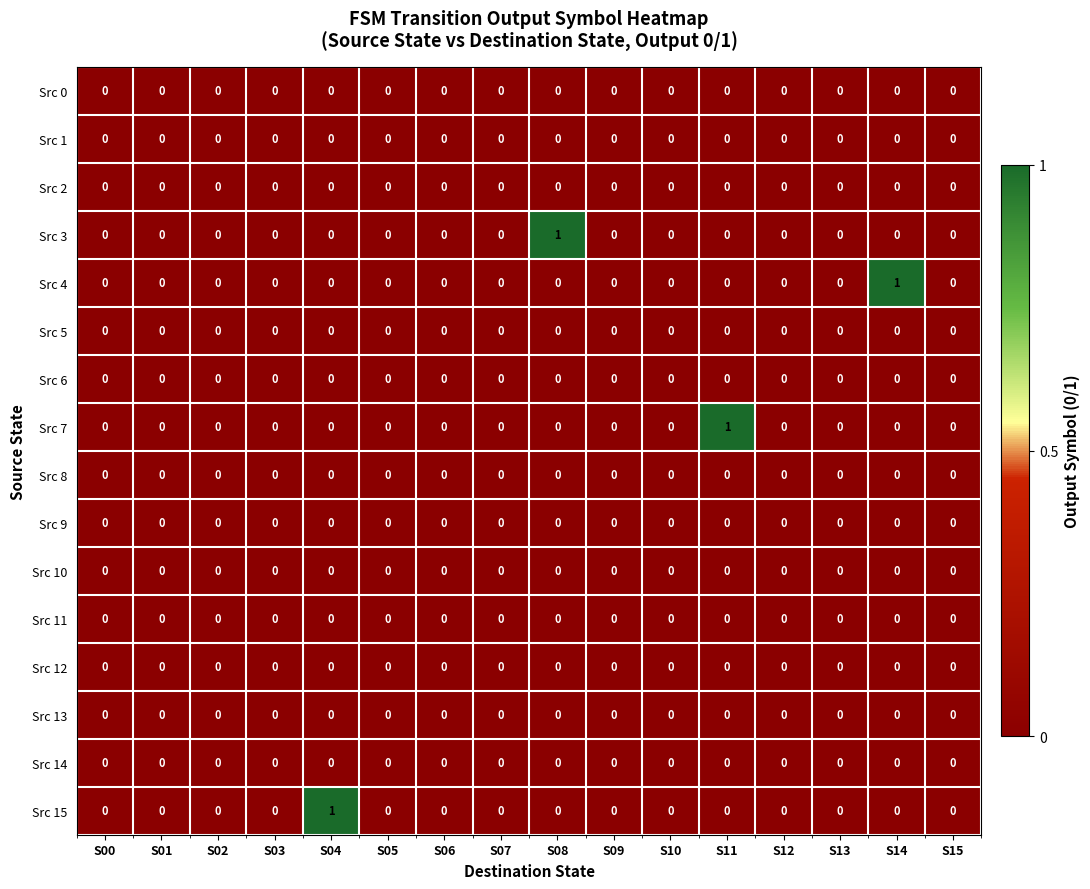

Which series changed the most between S04 and S12?

Src 15